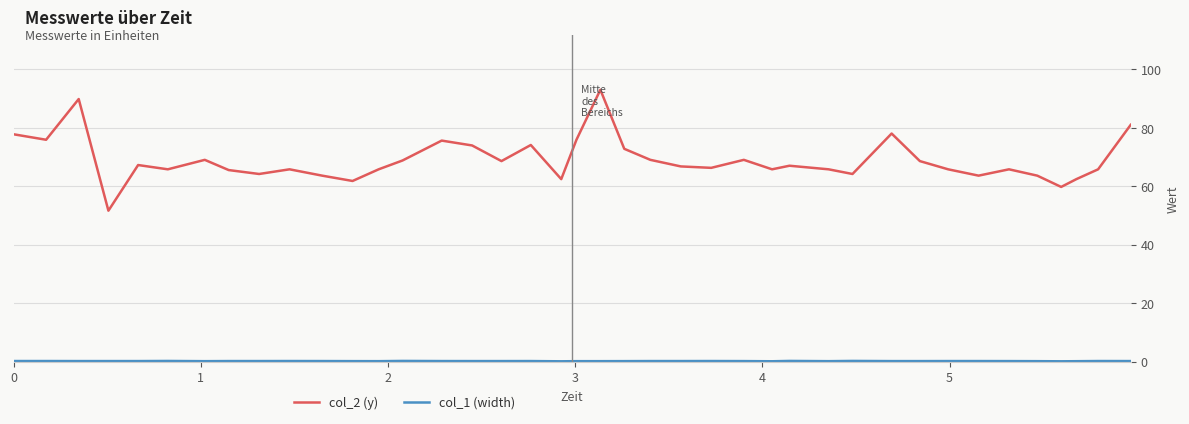

What is the difference between the maximum and minimum values in the col_2 (y) series?

41.4